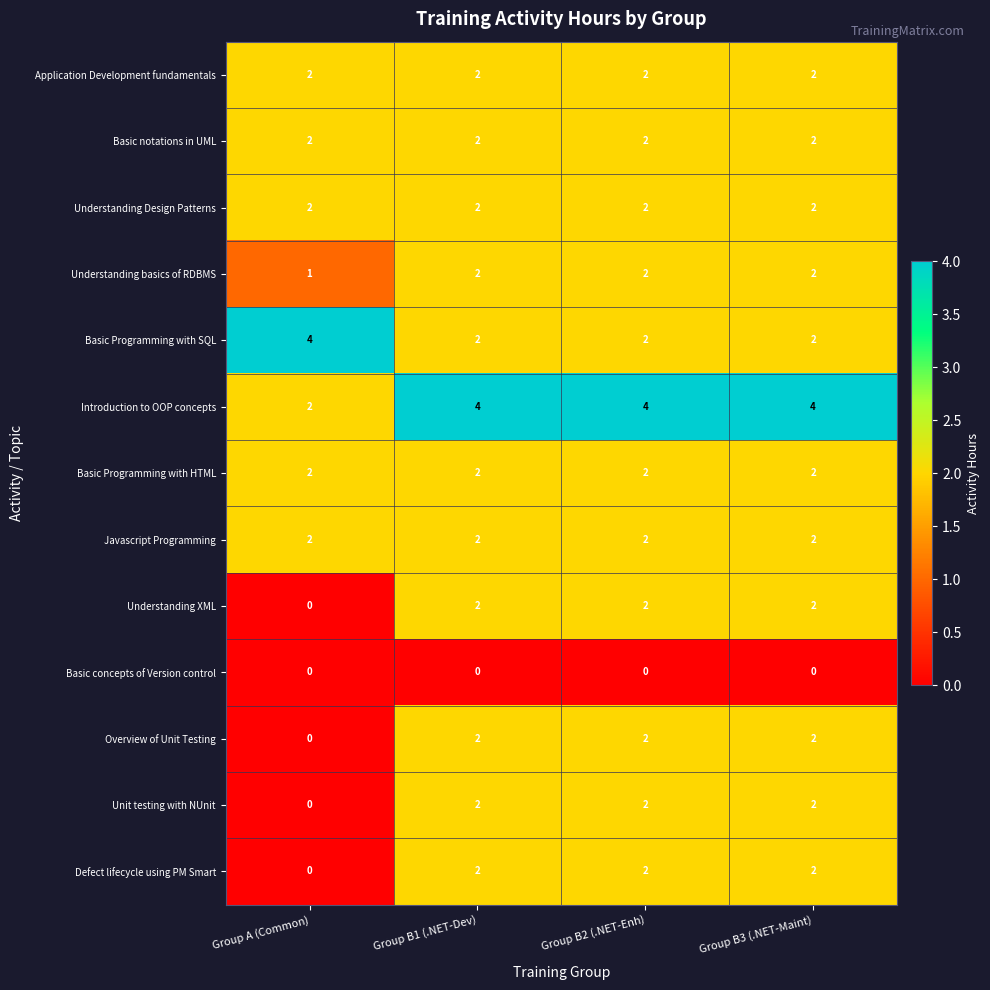

Which series has the largest total across all categories?

Introduction to OOP concepts